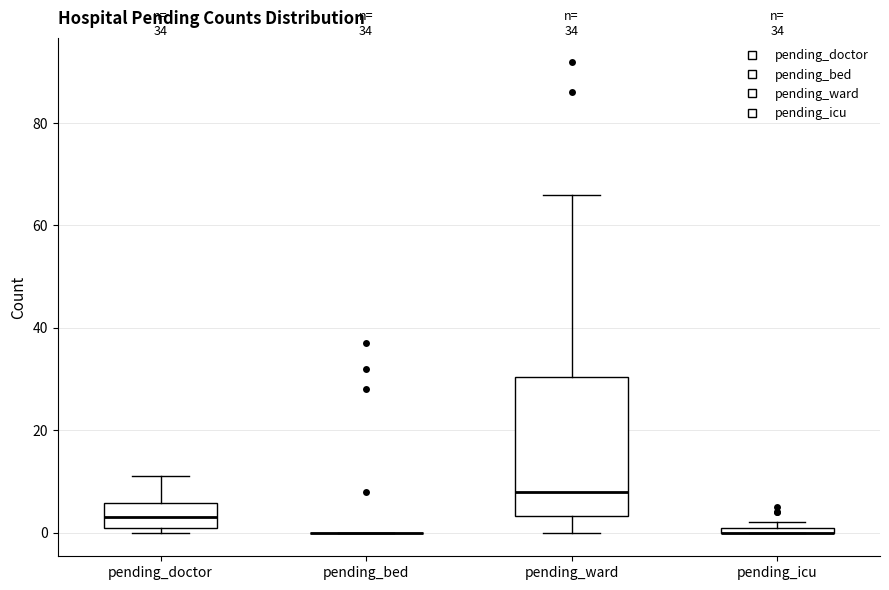

Comparing the boxes themselves (not the whiskers), which one is the tallest?

pending_ward